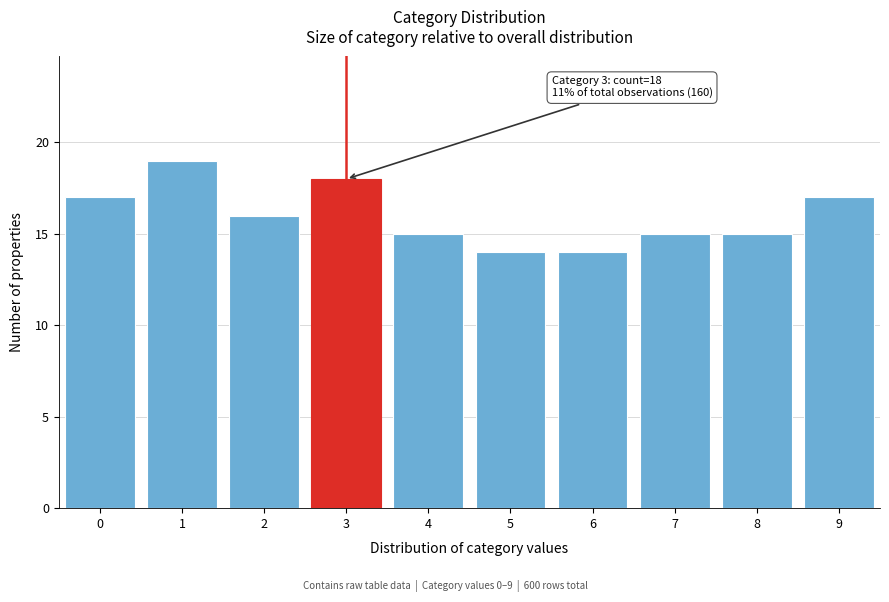

Which range on the x-axis has the tallest bar?

0.5 to 1.5